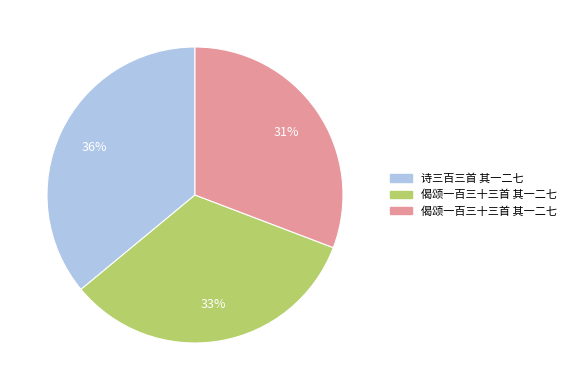

To the nearest percent, what is the average slice percentage?

33%